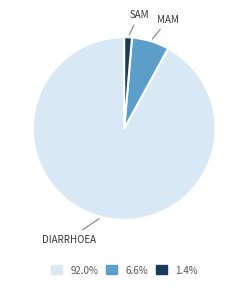

Does any single category account for the majority?

Yes